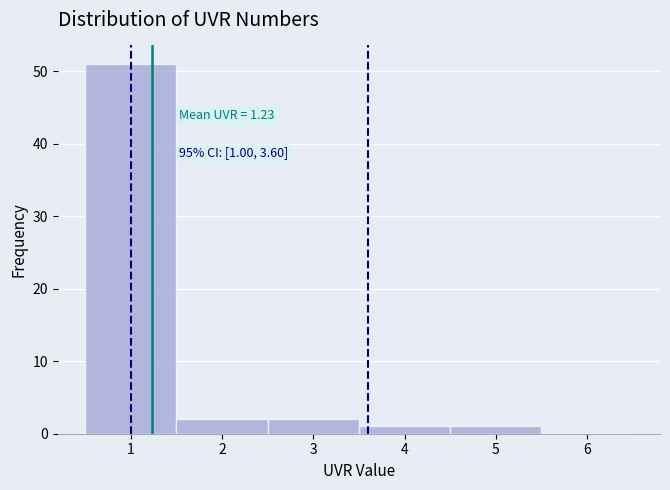

Which range on the x-axis has the tallest bar?

0.5 to 1.5